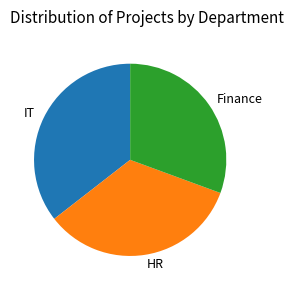

Combined, do IT and Finance account for over 50%?

Yes